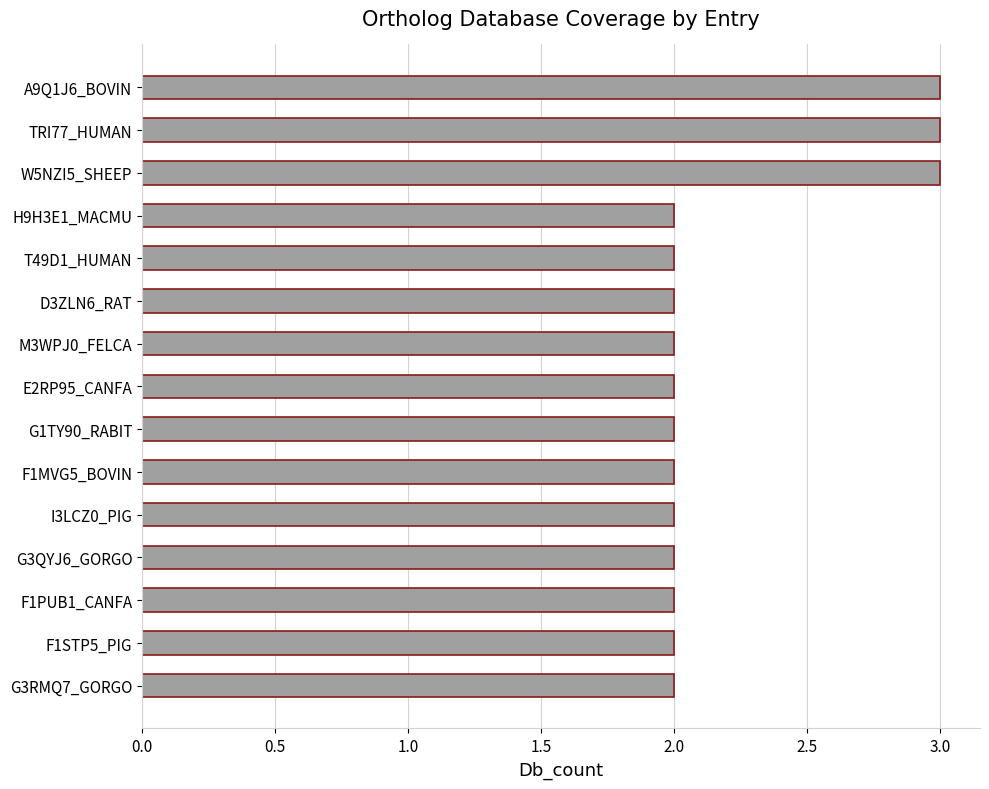

True or false: the data shows 2 at H9H3E1_MACMU.

True